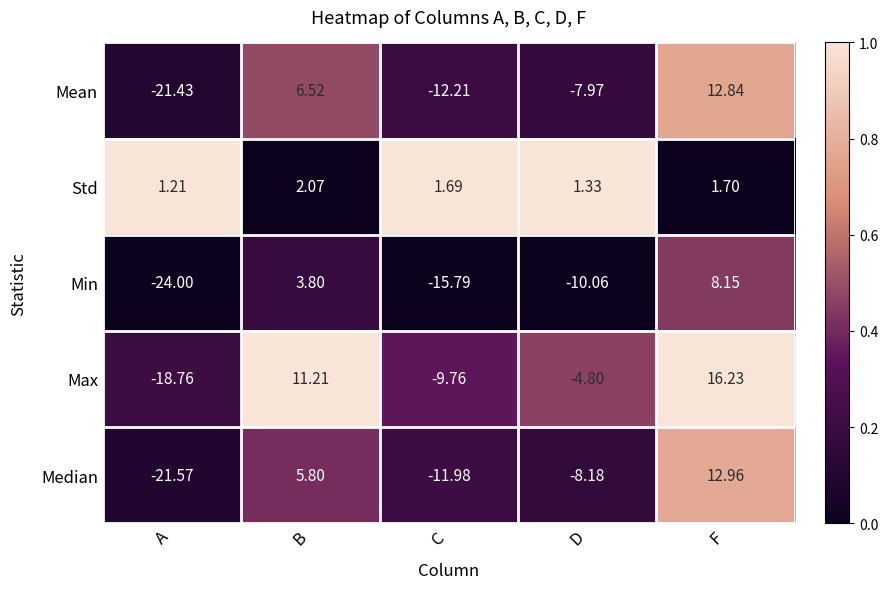

At which label does Median reach its minimum?

A